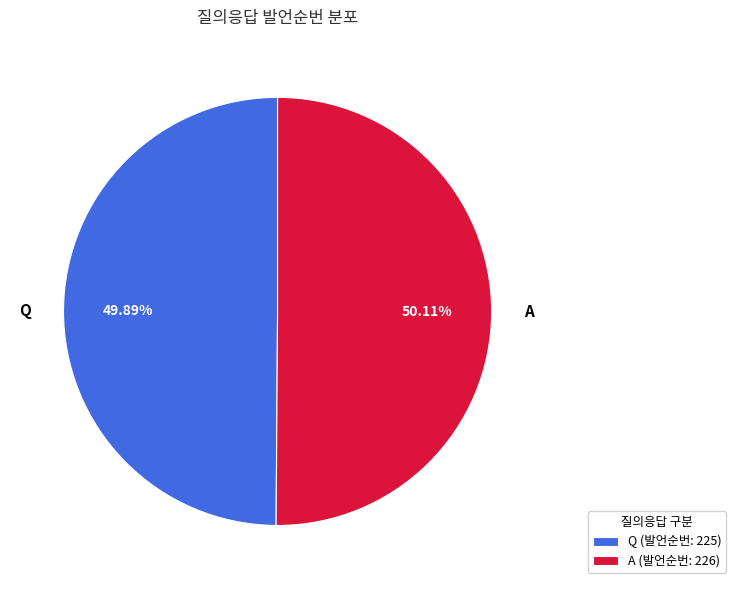

Count the number of slices in the pie.

2